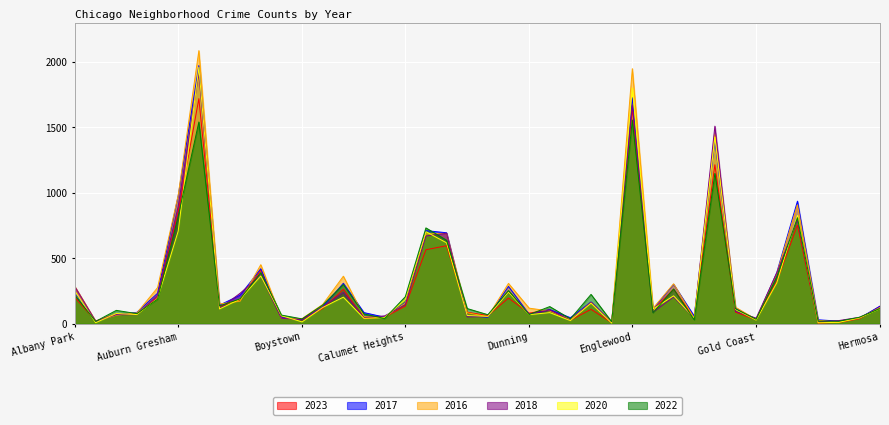

Between Bridgeport and Grand Boulevard, which is larger?

Grand Boulevard